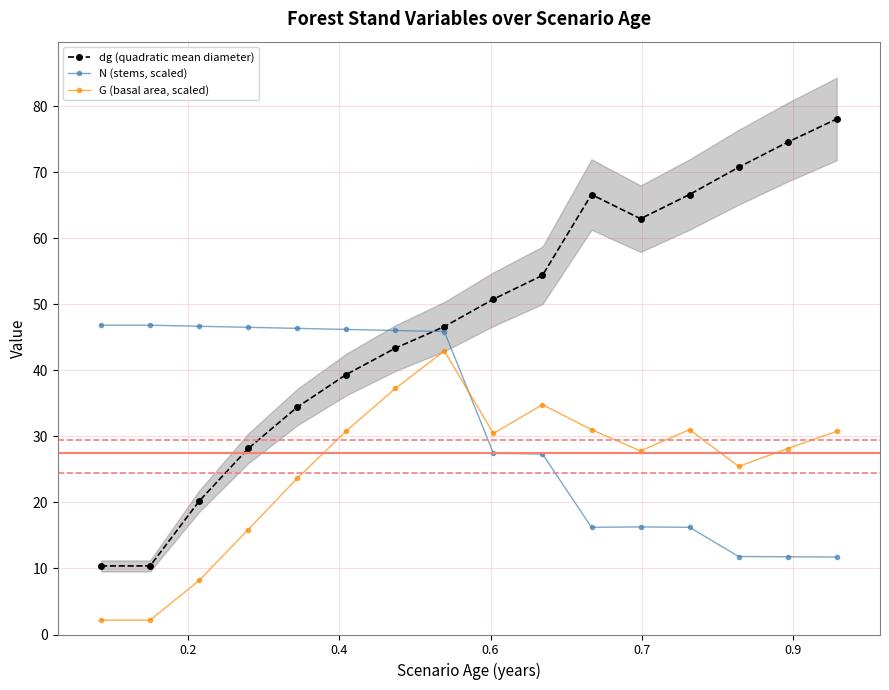

What is the value of the dg (quadratic mean diameter) point at the 4th from the left?

28.2